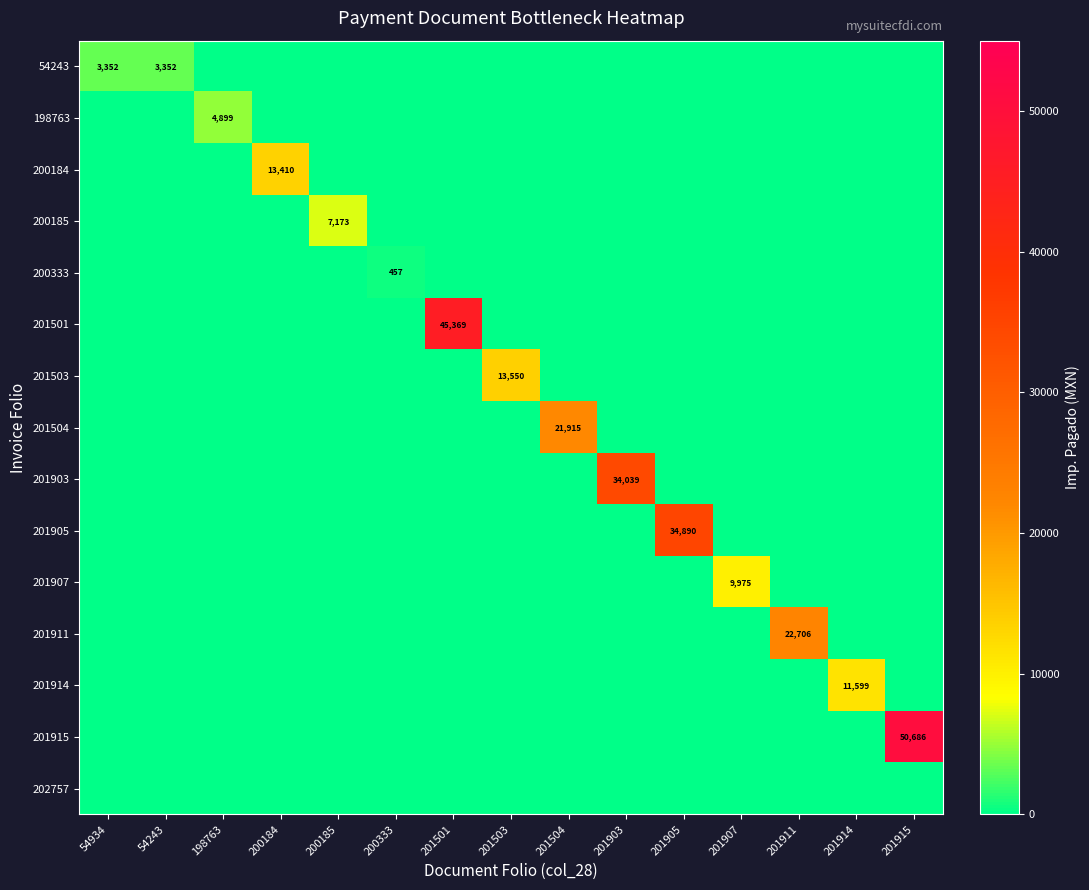

Is it true that 201911 equals 22706 at 201911?

True